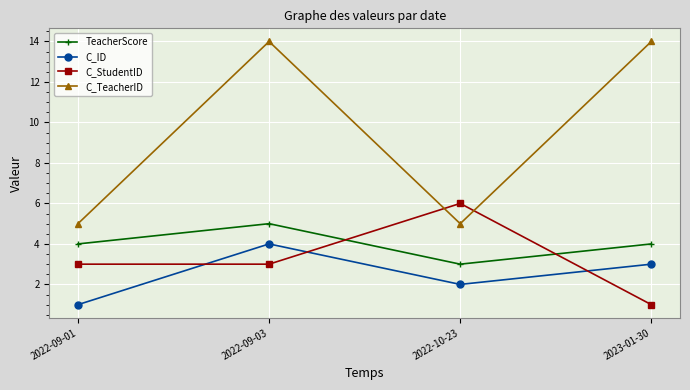

Which category has the lowest value in the C_ID series?

2022-09-01